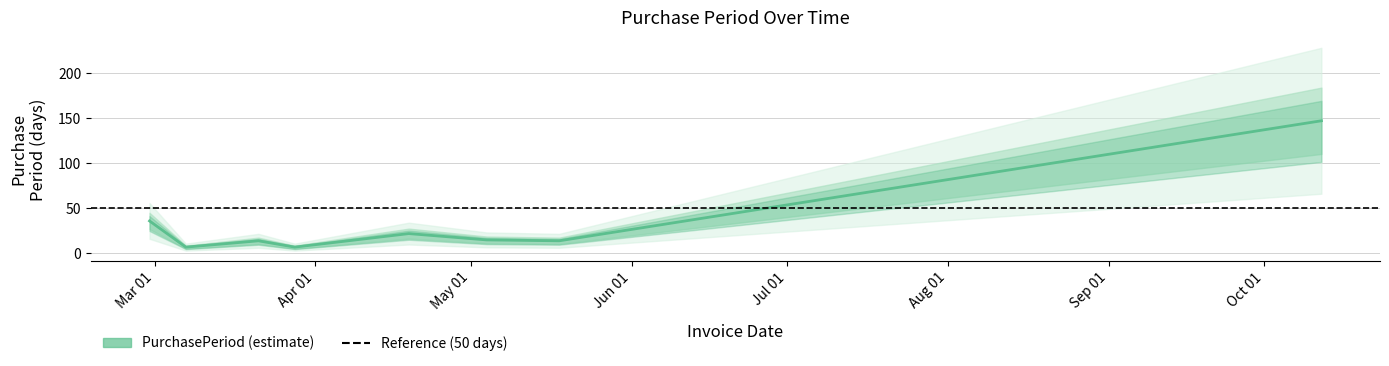

What position from the right is 2017-04-19?

4